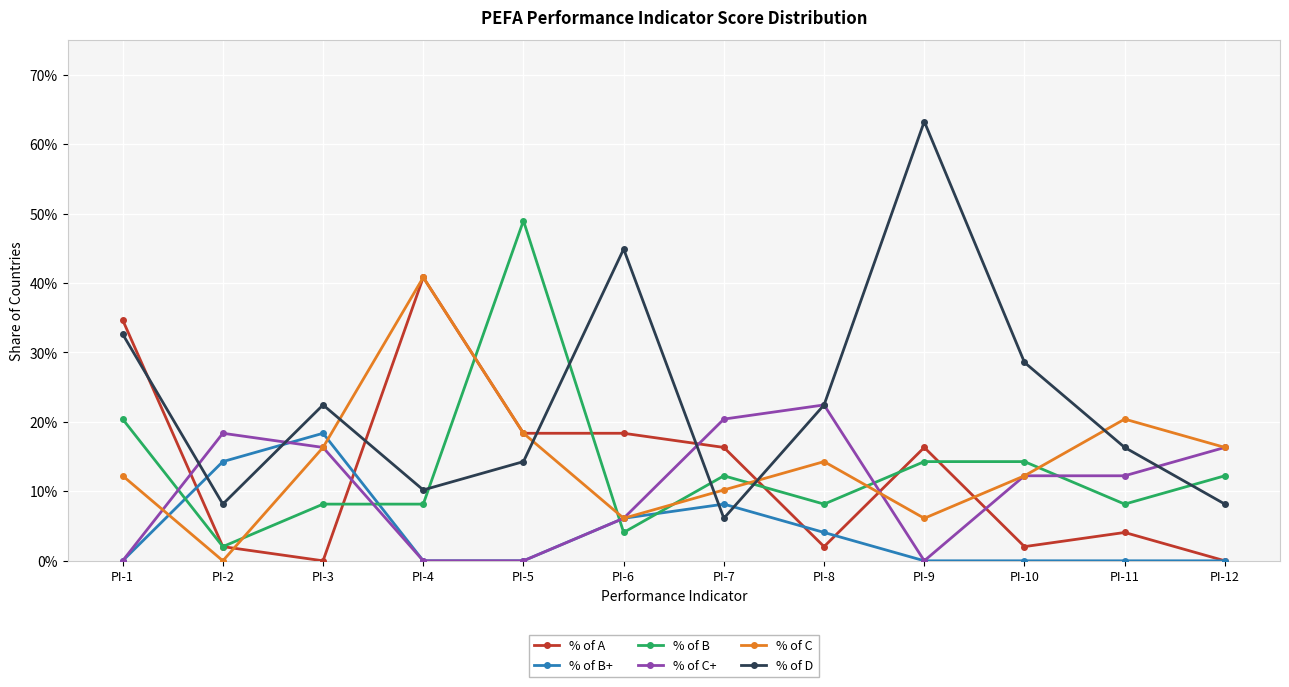

Is it true that % of C equals 0.0 at PI-2?

True